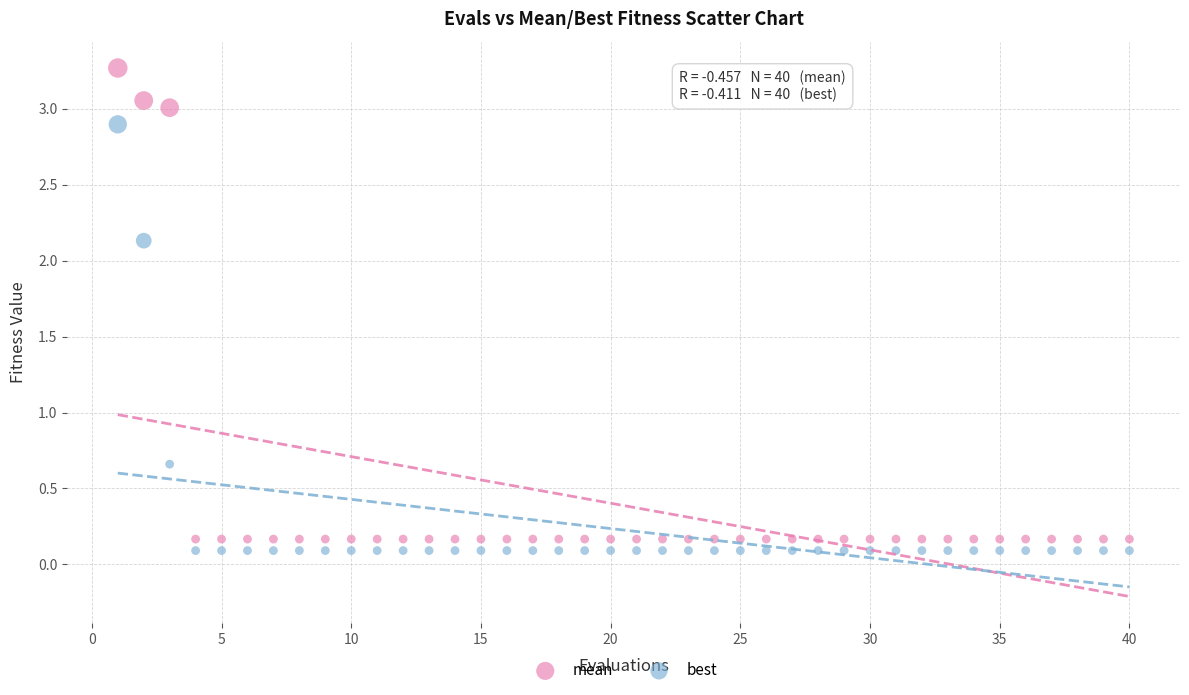

Across all data points, what is the range of X values (max minus min)?

39.0